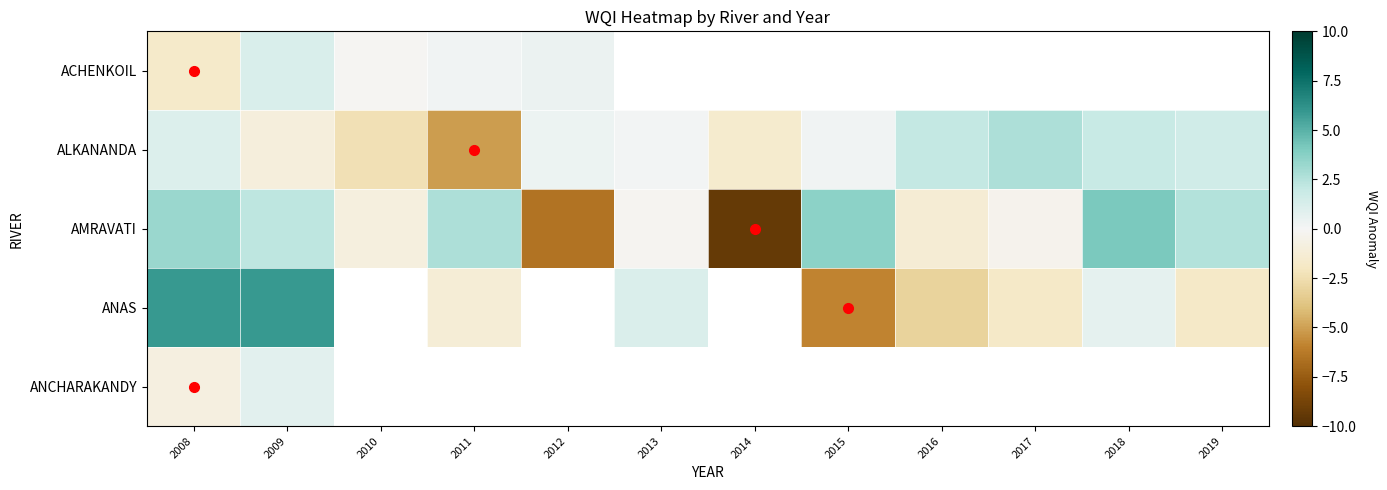

How many negative values does the ALKANANDA series have?

4